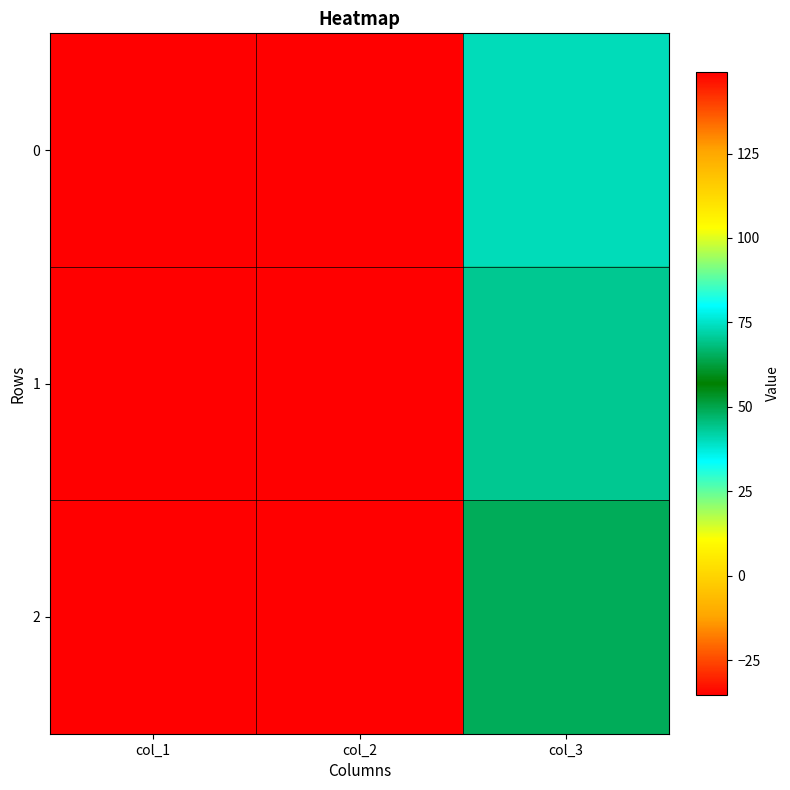

Count the number of categories in the chart.

3